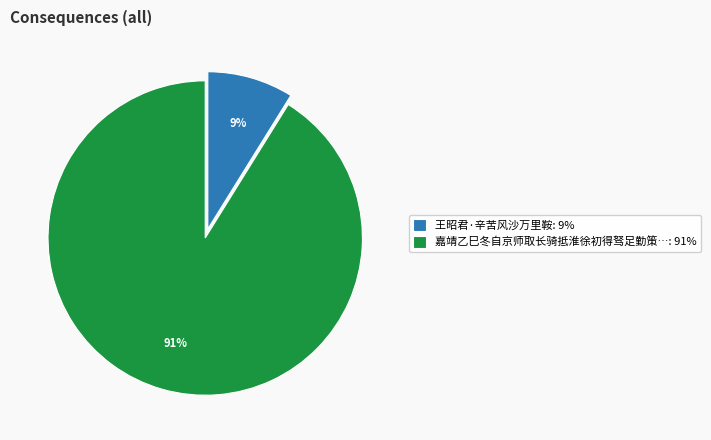

Which category accounts for the majority?

嘉靖乙巳冬自京师取长骑抵淮徐初得驽足勤策…: 91%